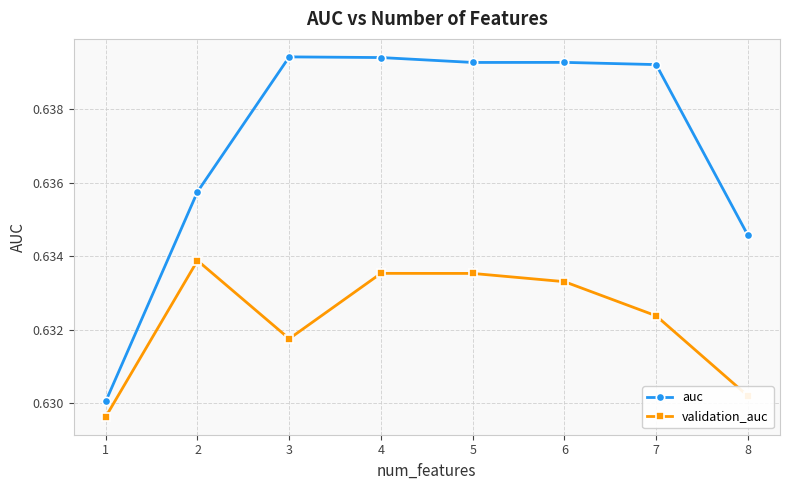

Does the chart have visible grid lines?

Yes